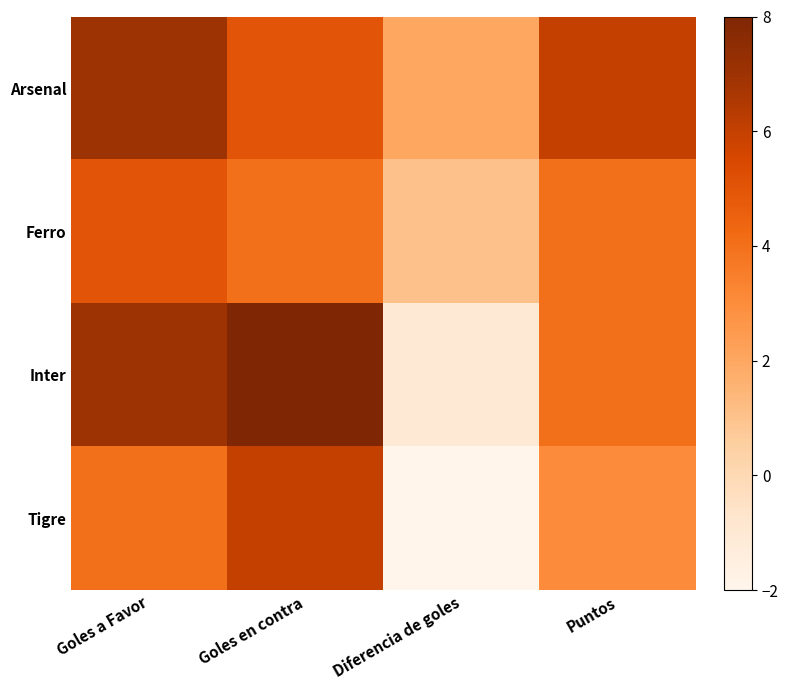

What is the spread (max minus min) of values at Goles a Favor?

3